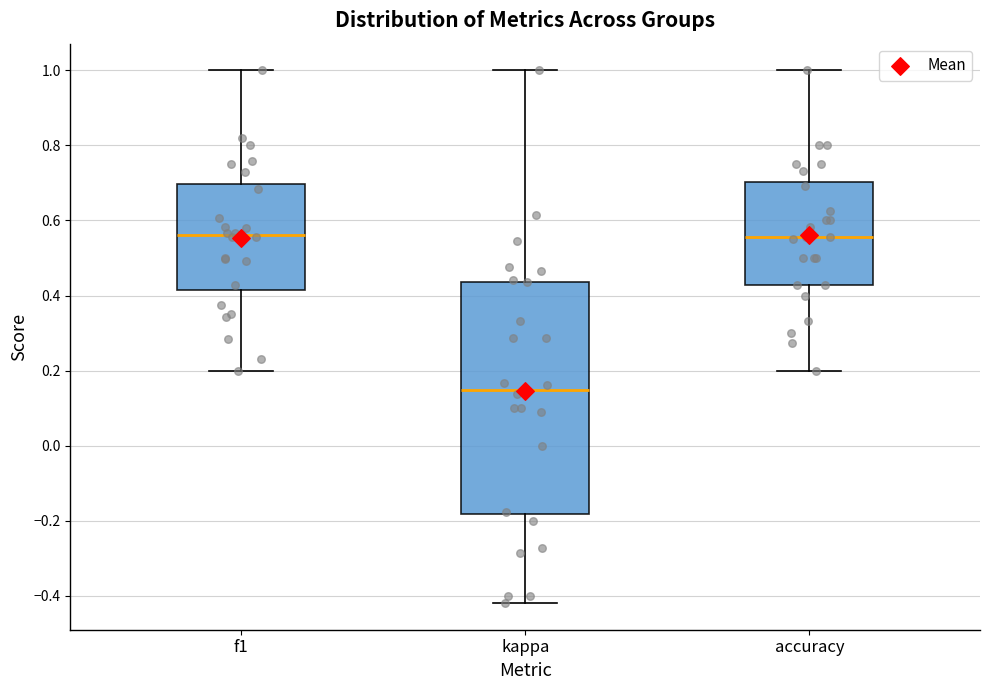

Reading left to right, transcribe this box plot: for each box, give where its median line is, the range the box spans, and where its two whiskers end, as read against the y-axis. The values are not printed on the chart, so give them approximately, as read against the axis.

f1: median 0.56, box 0.42 to 0.70, whiskers 0.20 to 1.00
kappa: median 0.14, box -0.18 to 0.44, whiskers -0.42 to 1.00
accuracy: median 0.56, box 0.42 to 0.70, whiskers 0.20 to 1.00